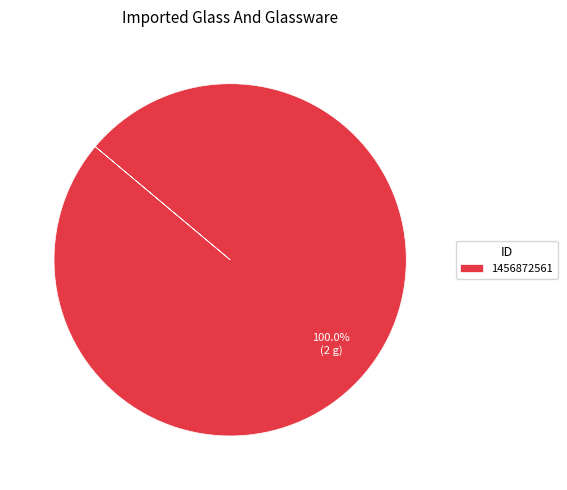

Rank the categories by value from lowest to highest.

1456872561